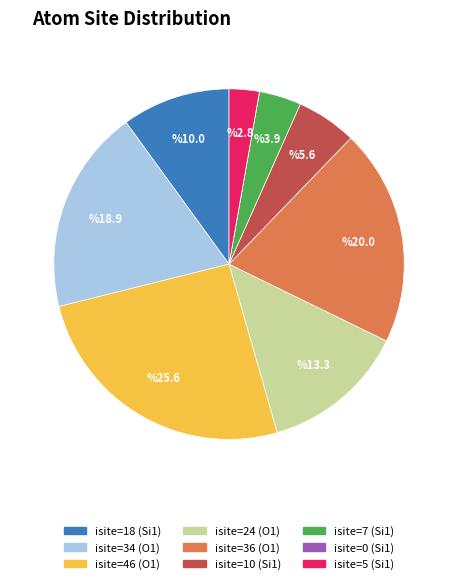

Is there any slice that represents more than half of the pie?

No